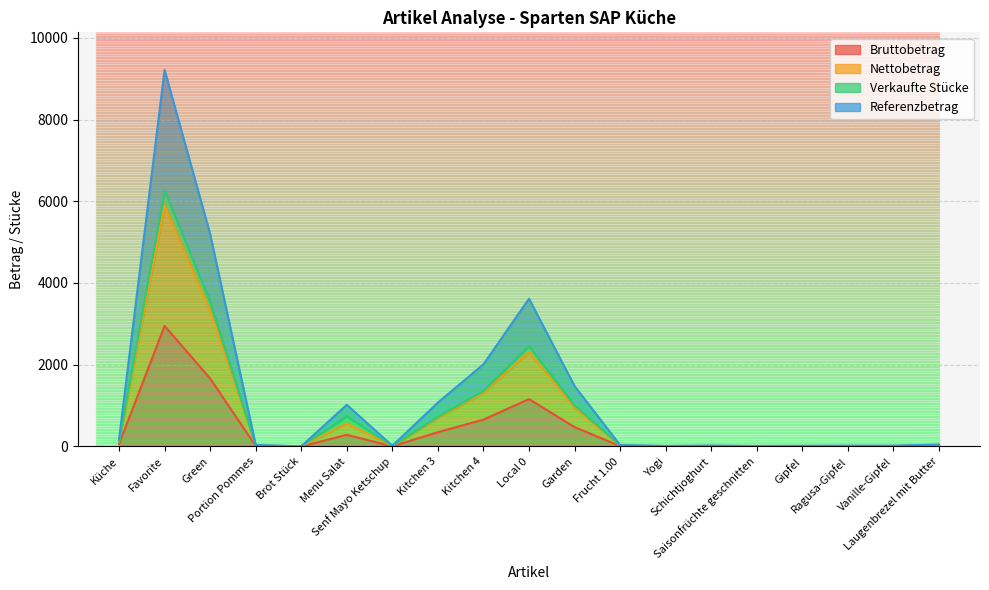

At which category does the chart reach its minimum across all series?

Brot Stück